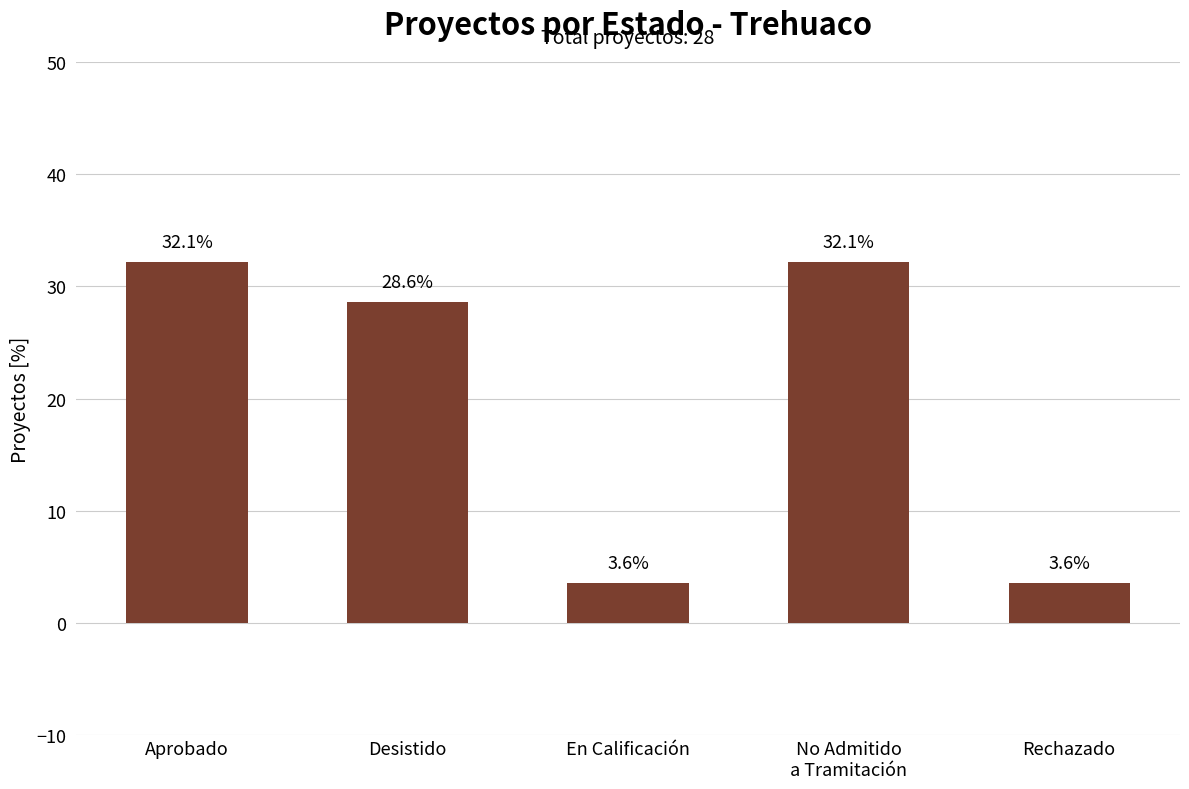

How many bars are there in total?

5